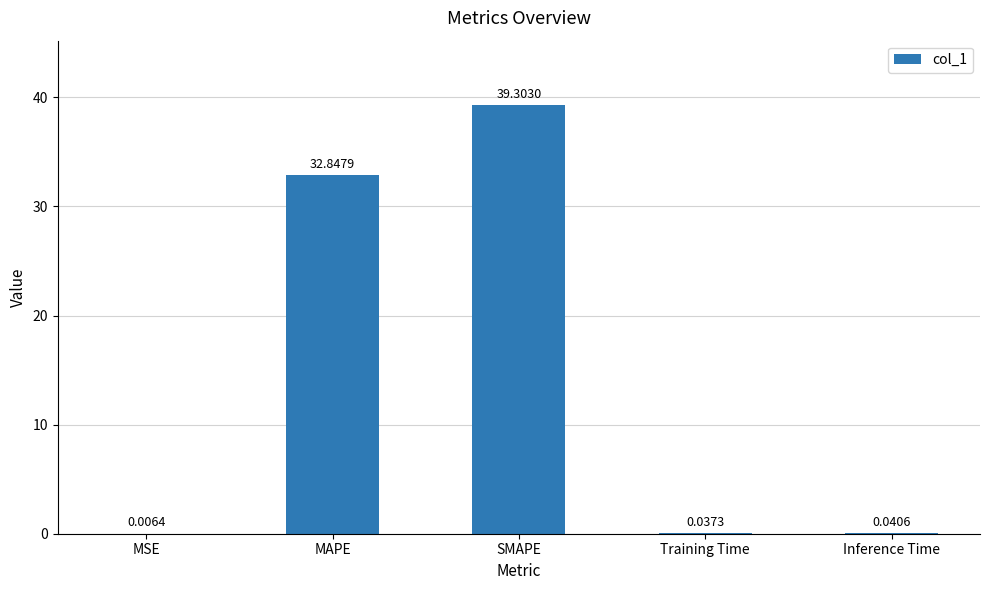

Are the bars horizontal?

No